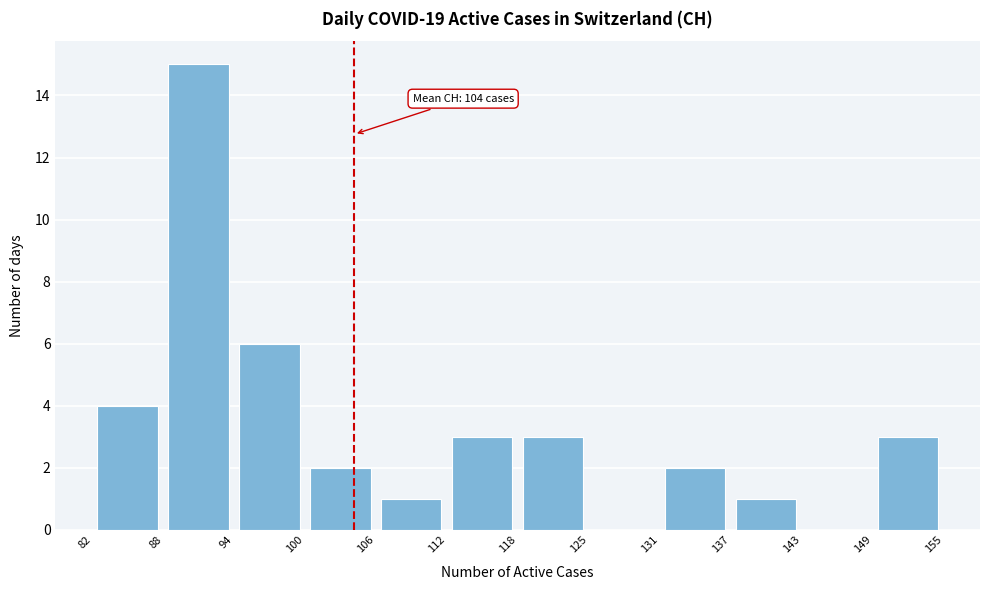

Over which range of the x-axis is the bar tallest?

88 to 94